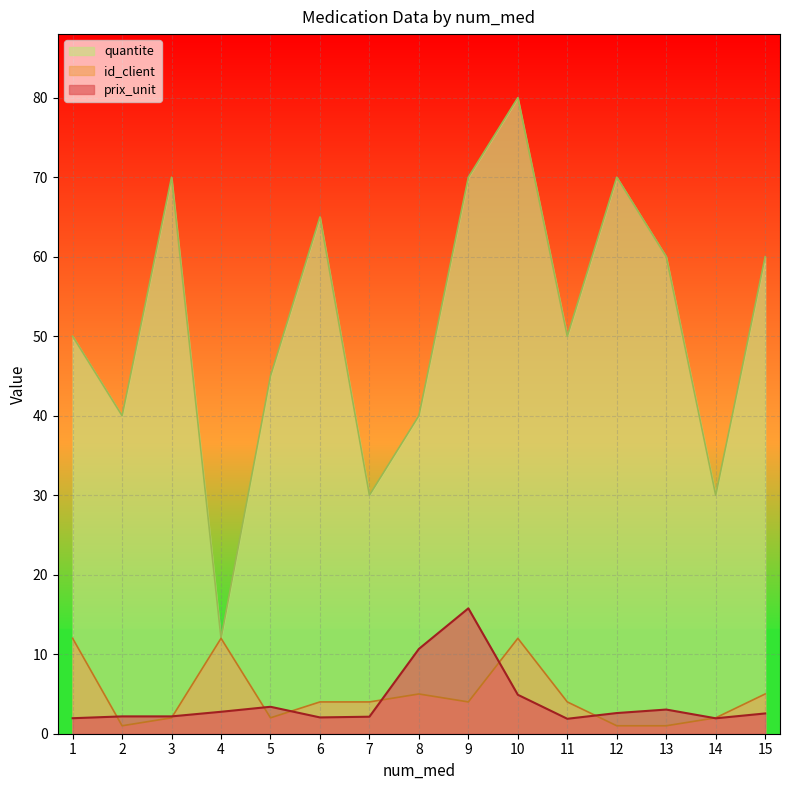

What is the maximum value shown in the chart?

80.0